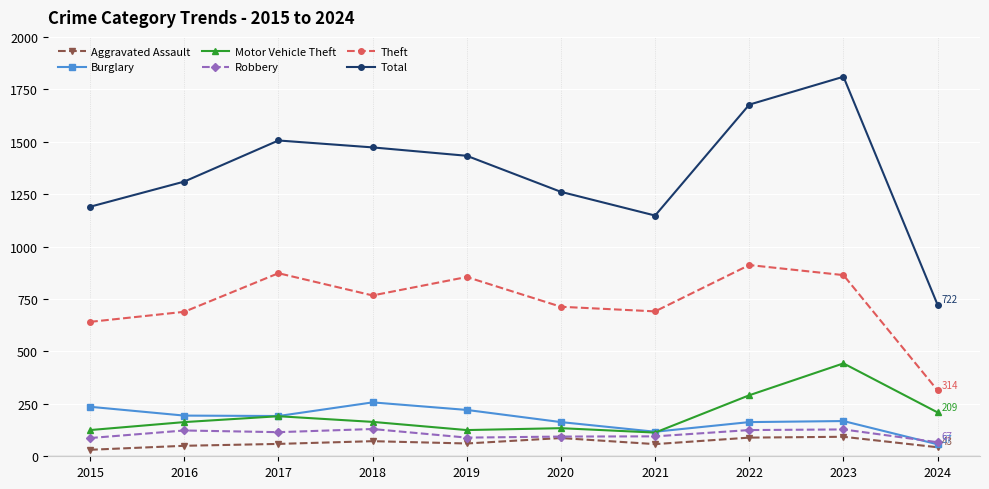

True or false: Motor Vehicle Theft and Total intersect in this chart.

False